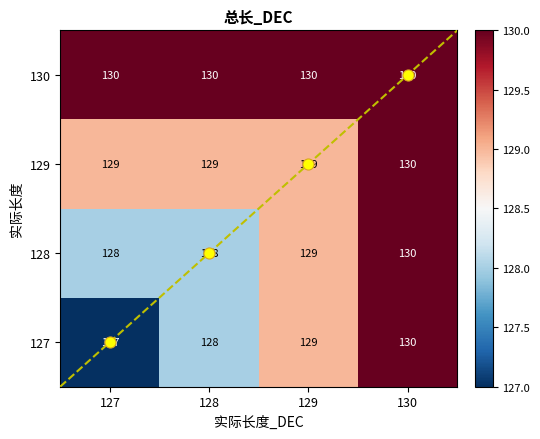

What is the sum of the 129 values at 128 and 129?

258